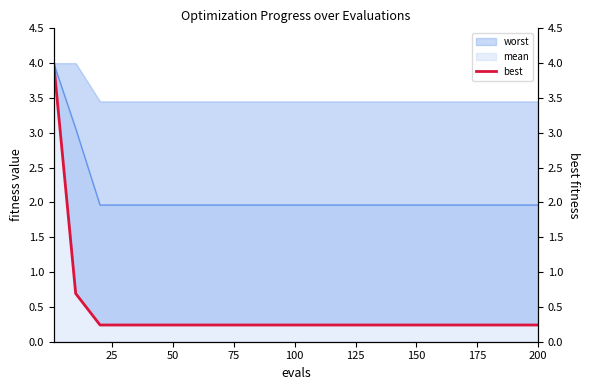

True or false: the data has more than 1 interior local peaks.

False